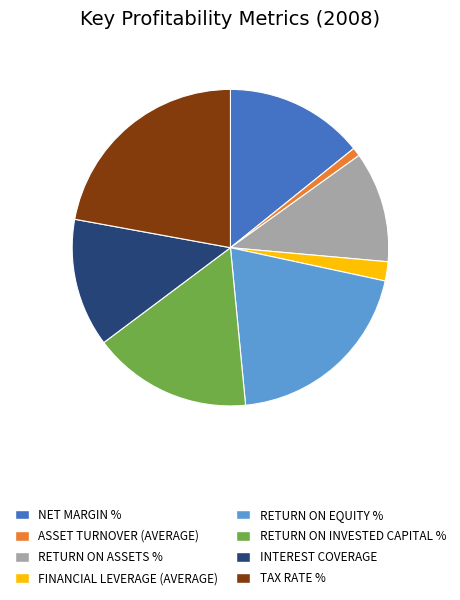

Rank the categories by value from highest to lowest.

TAX RATE %, RETURN ON EQUITY %, RETURN ON INVESTED CAPITAL %, NET MARGIN %, INTEREST COVERAGE, RETURN ON ASSETS %, FINANCIAL LEVERAGE (AVERAGE), ASSET TURNOVER (AVERAGE)